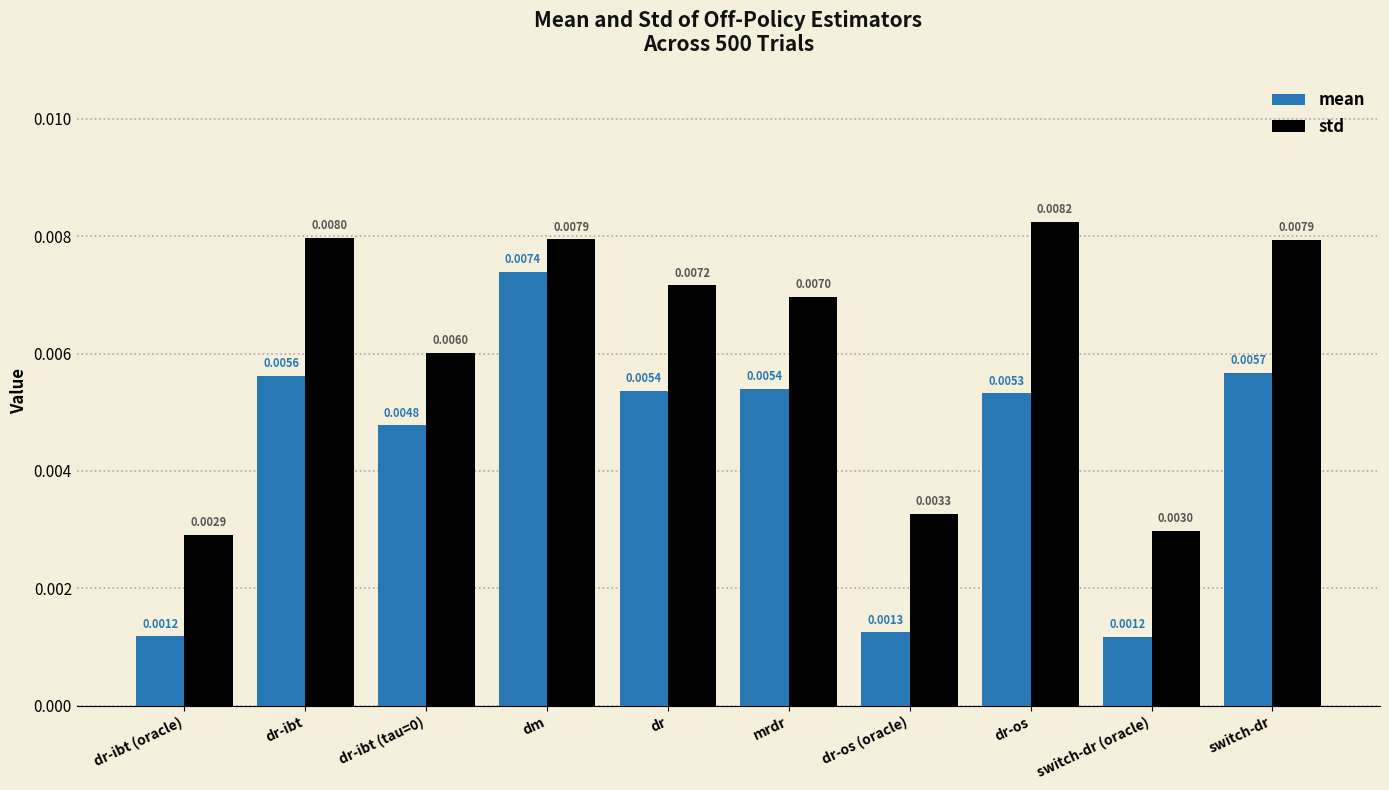

Is the value of std at switch-dr (oracle) greater than the value of mean at dr-os (oracle)?

Yes